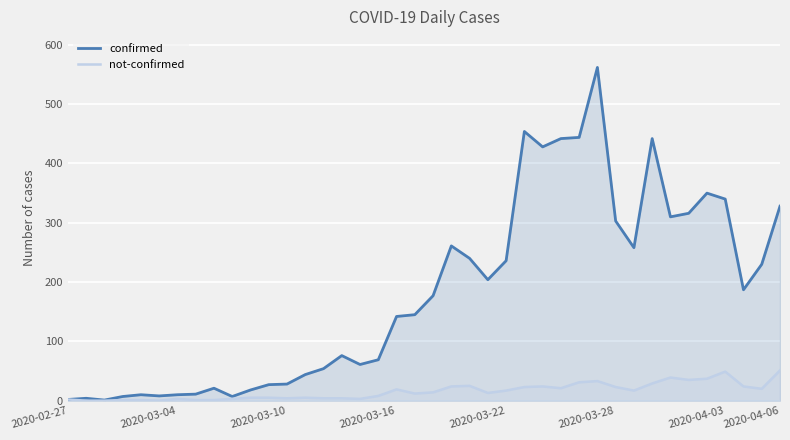

Which series has the largest total across all categories?

confirmed